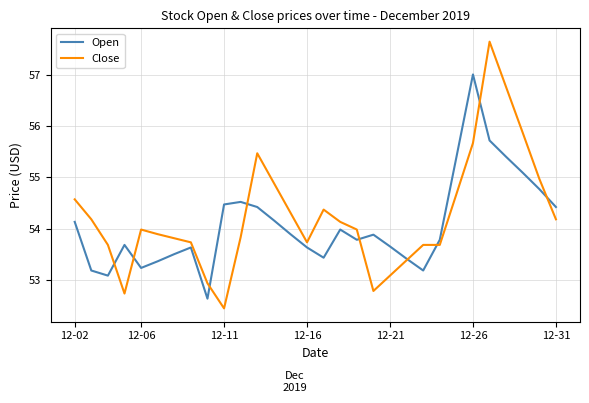

Which series has the widest spread of values?

Close